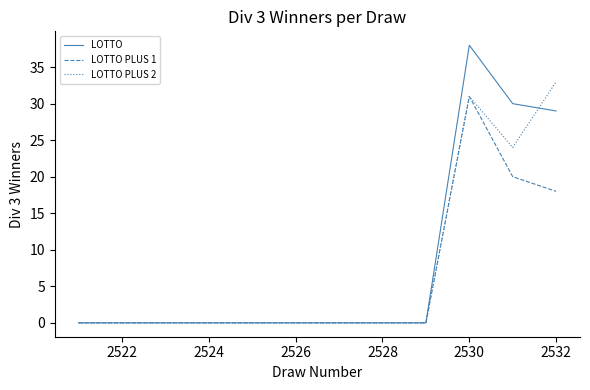

What is the maximum value shown in the chart?

38